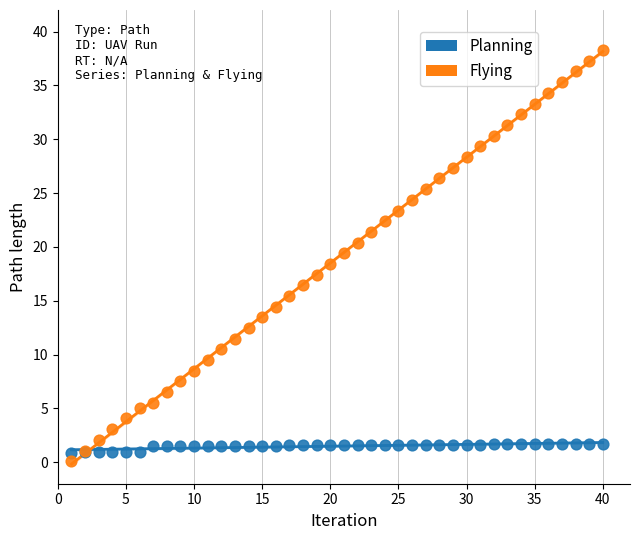

Which series reaches the maximum Y coordinate?

Flying